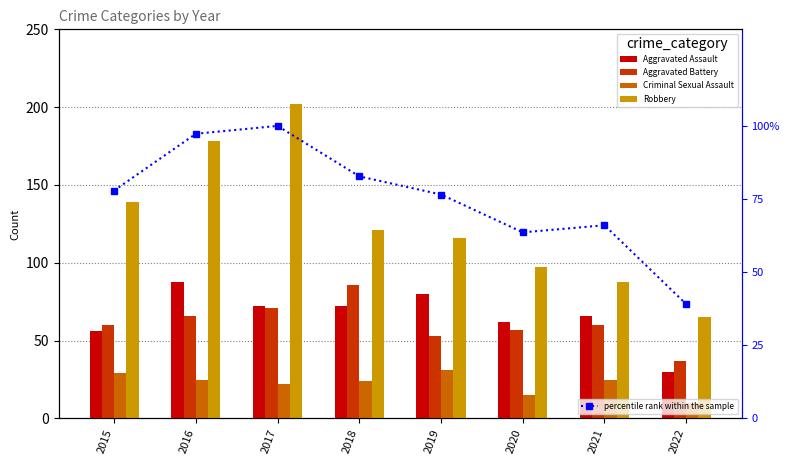

Count the number of data series in this chart.

5